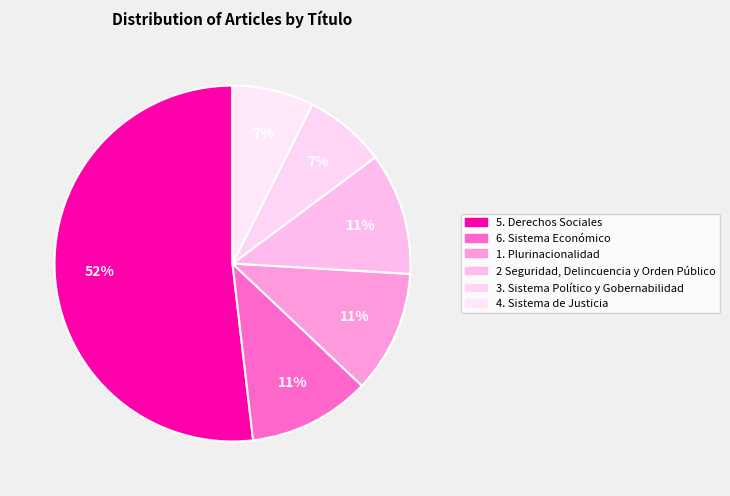

Is there any slice that represents more than half of the pie?

Yes